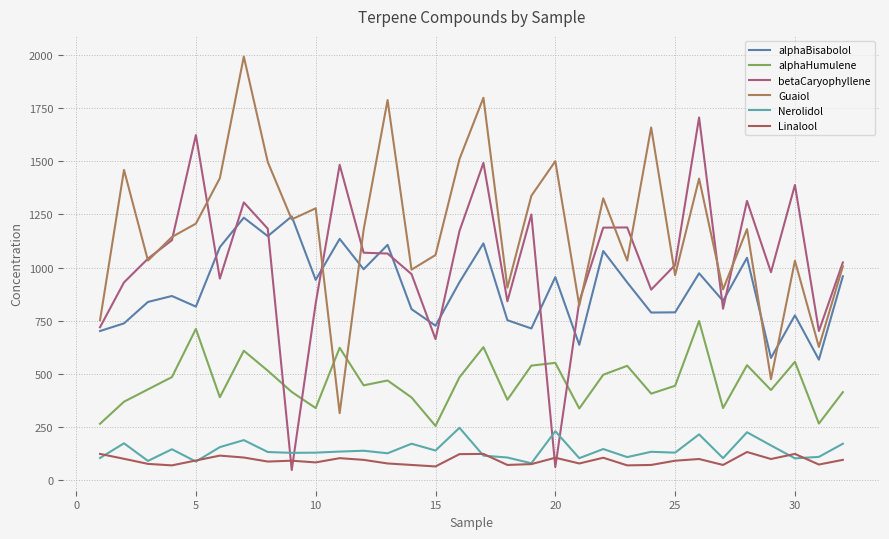

Is this an area chart (filled region under the line)?

No